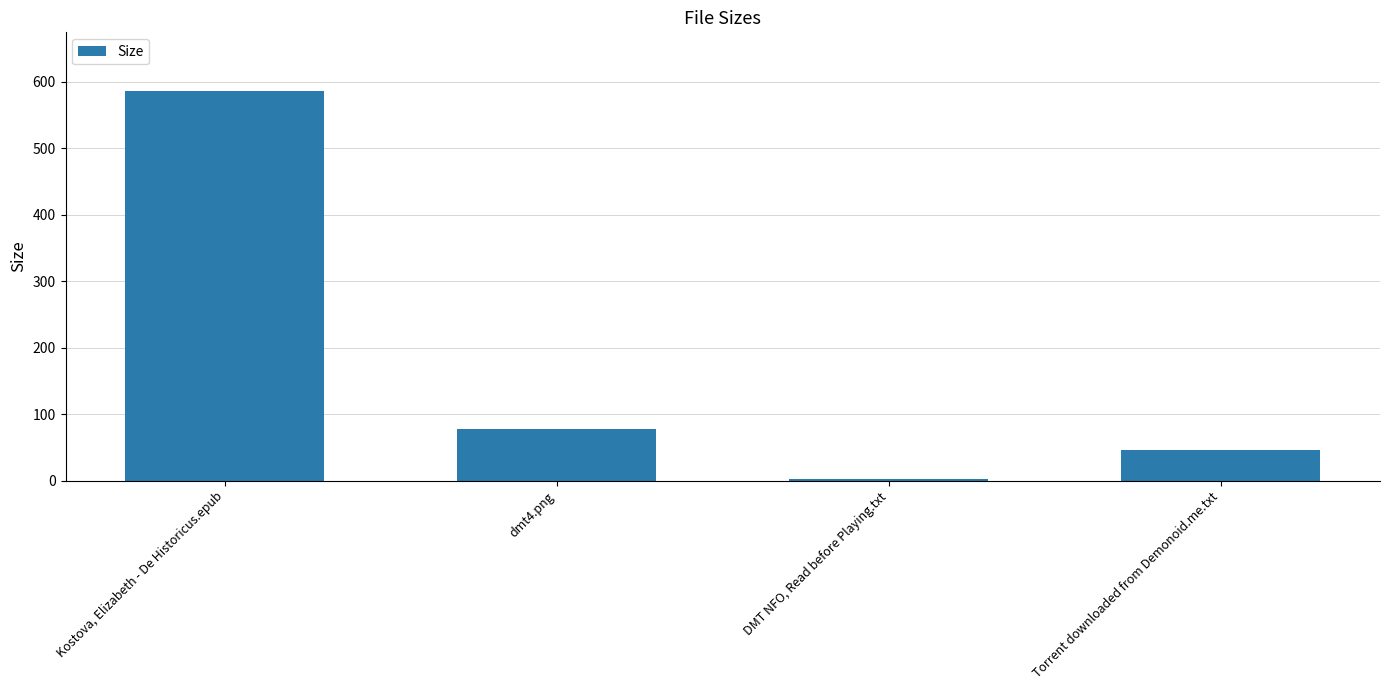

What is the sum of all values?

712.2